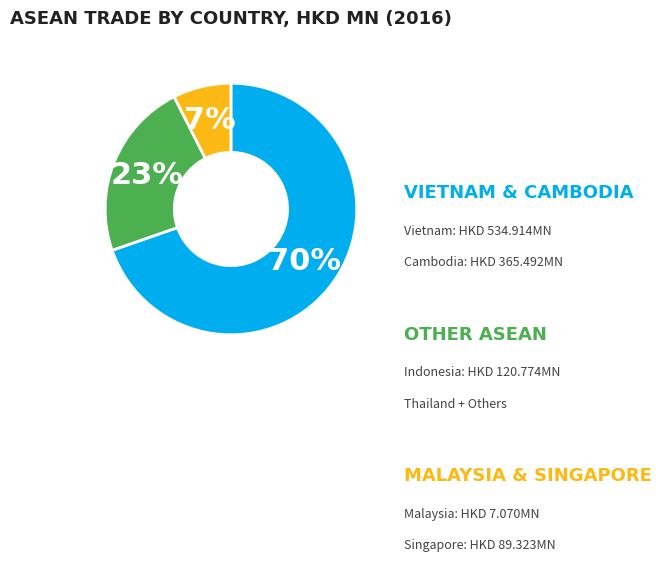

Is there a majority slice in this chart?

Yes